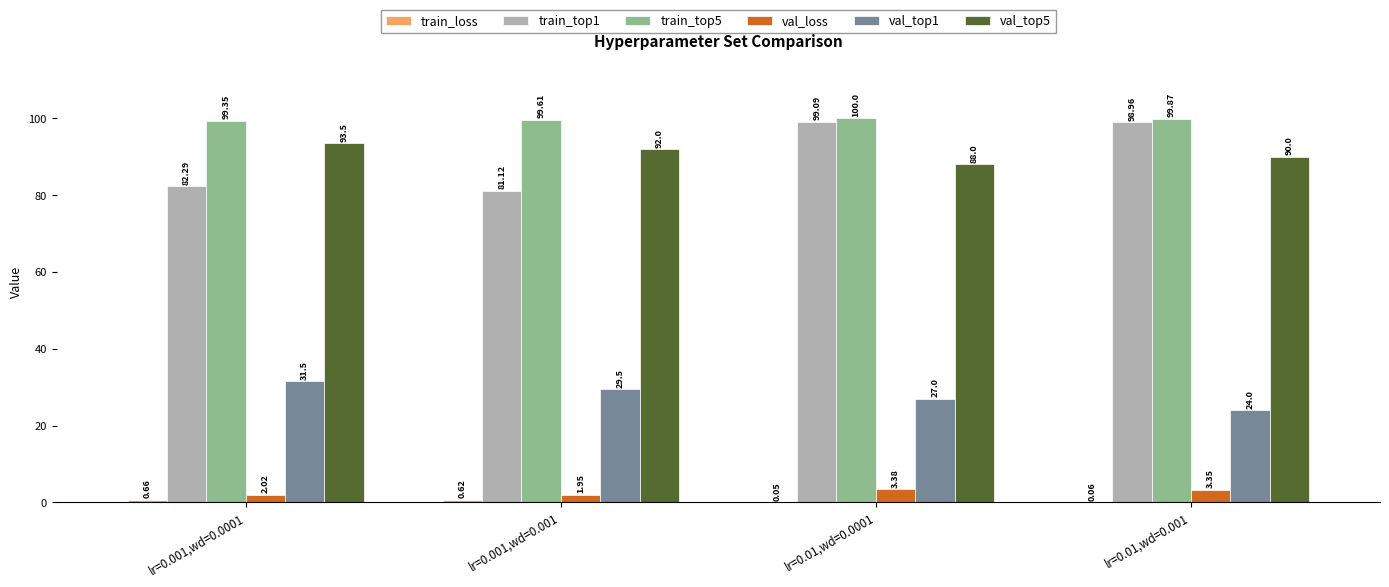

At which category is the sum across all series the highest?

lr=0.01,wd=0.0001